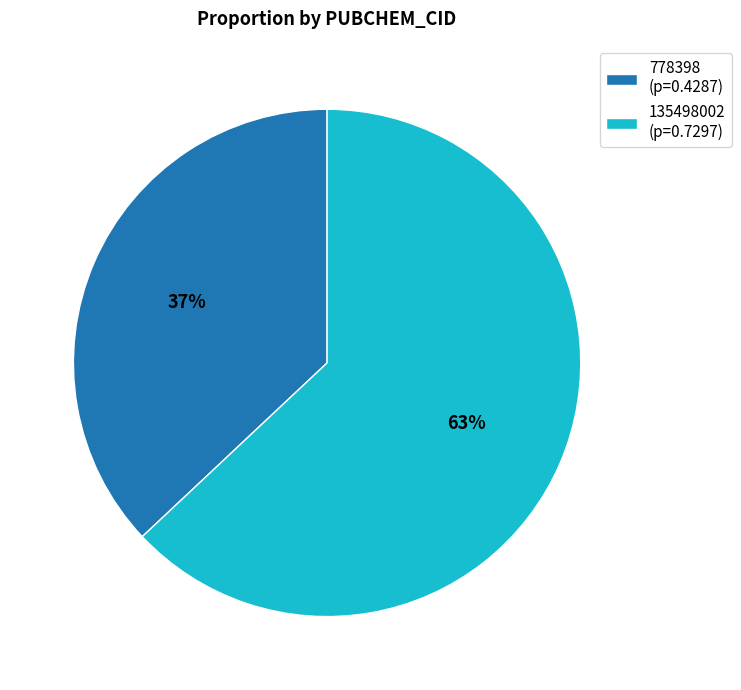

Is the sum of 778398 (p=0.4287) and 135498002 (p=0.7297) greater than half?

Yes